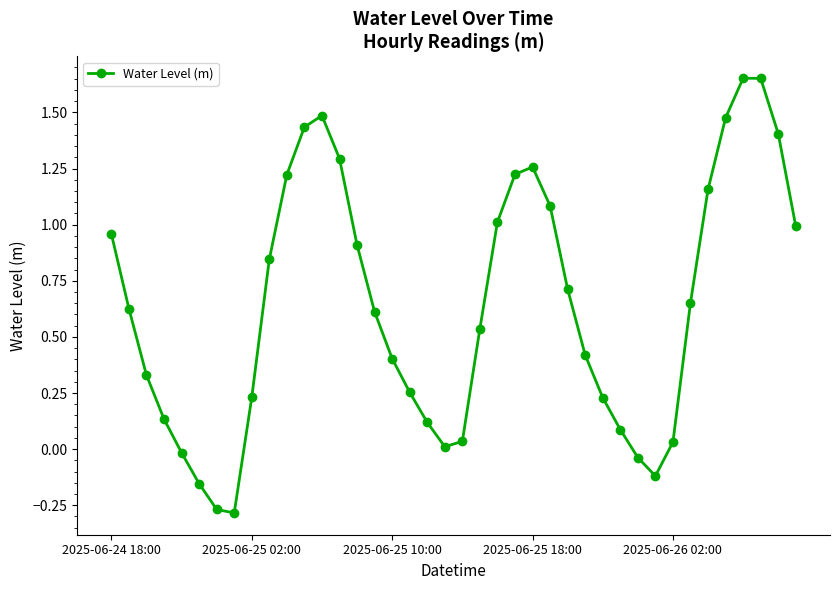

How many points are lower than both their immediate neighbors (excluding endpoints)?

3